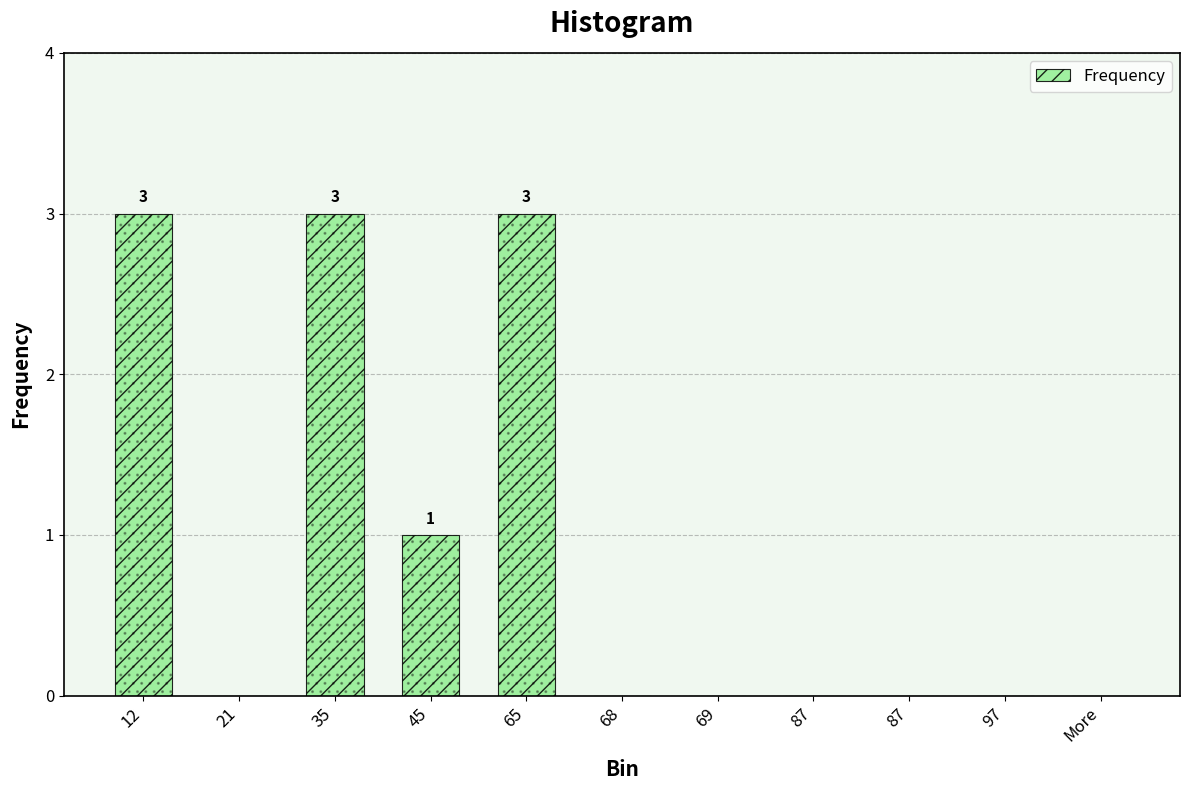

How many data points are above 0?

4